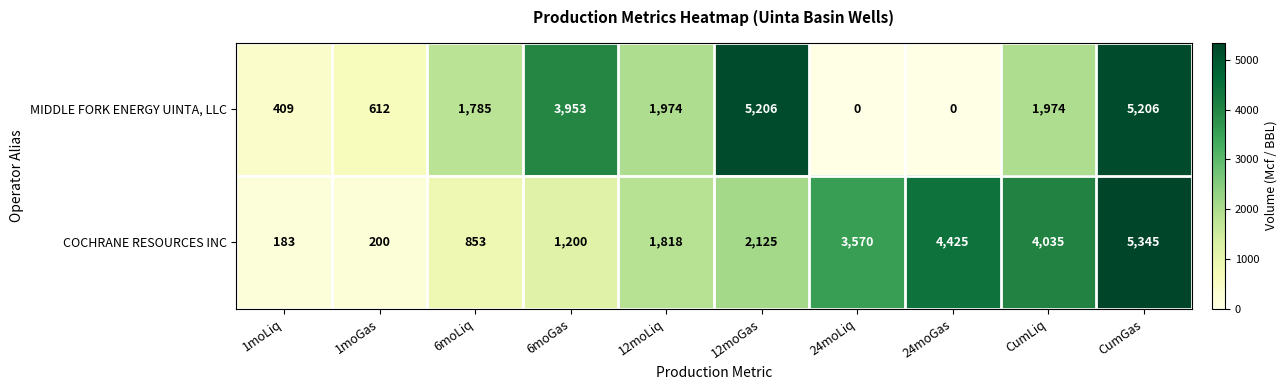

How many values in the COCHRANE RESOURCES INC series are below 2125?

5